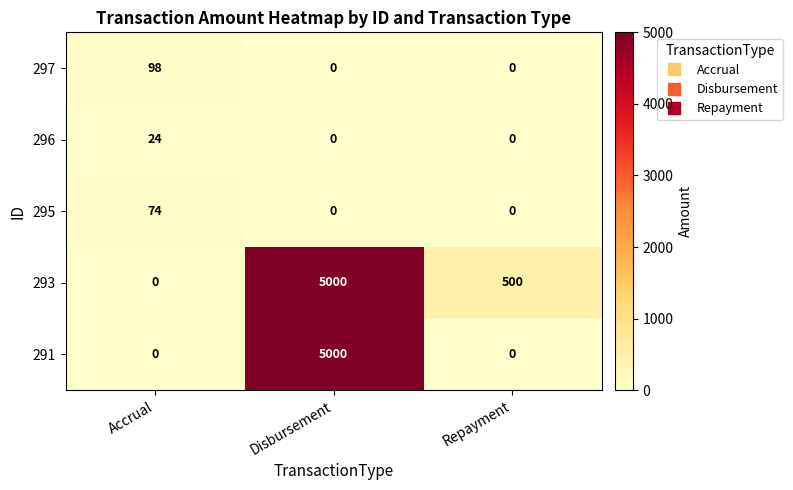

Reading left to right, list all the values displayed in this chart.

297: Accrual=98	Disbursement=0	Repayment=0
296: Accrual=24	Disbursement=0	Repayment=0
295: Accrual=74	Disbursement=0	Repayment=0
293: Accrual=0	Disbursement=5000	Repayment=500
291: Accrual=0	Disbursement=5000	Repayment=0